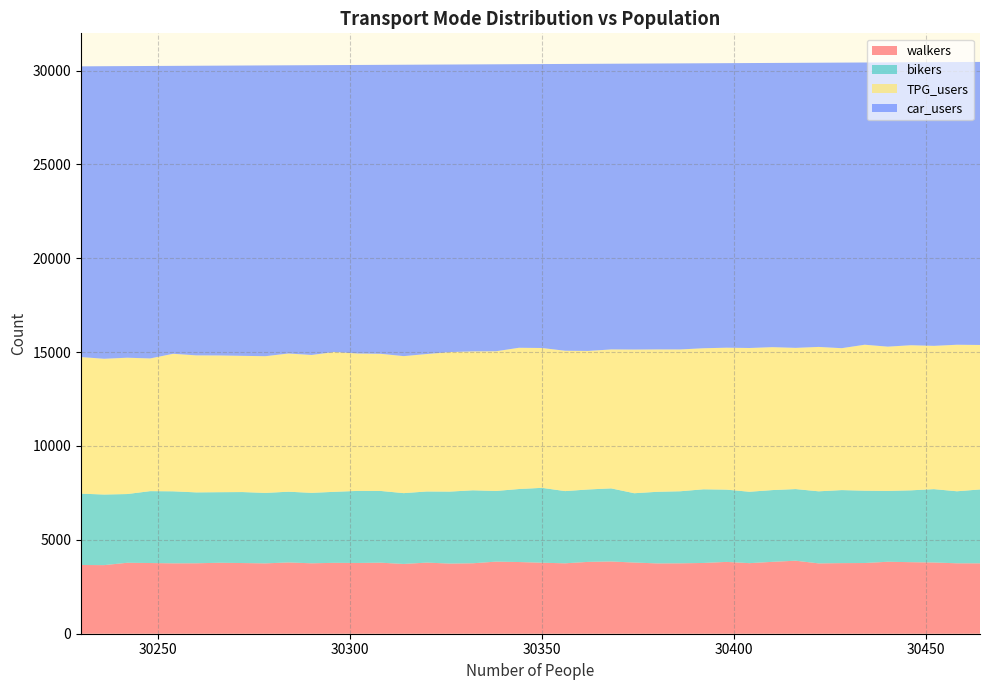

Reading left to right, what are all the values shown in this chart?

walkers: 30230=3662	30236=3654	30242=3779	30248=3766	30254=3750	30260=3753	30266=3779	30272=3765	30278=3748	30284=3796	30290=3752	30296=3776	30302=3769	30308=3783	30314=3717	30320=3788	30326=3737	30332=3753	30338=3840	30344=3819	30350=3782	30356=3751	30362=3827	30368=3848	30374=3791	30380=3746	30386=3751	30392=3769	30398=3826	30404=3759	30410=3830	30416=3889	30422=3747	30428=3761	30434=3766	30440=3834	30446=3811	30452=3794	30458=3752	30464=3750
bikers: 30230=3799	30236=3761	30242=3661	30248=3829	30254=3836	30260=3776	30266=3760	30272=3781	30278=3753	30284=3769	30290=3752	30296=3783	30302=3839	30308=3822	30314=3772	30320=3789	30326=3834	30332=3887	30338=3764	30344=3889	30350=3989	30356=3846	30362=3857	30368=3894	30374=3693	30380=3814	30386=3838	30392=3924	30398=3850	30404=3803	30410=3822	30416=3816	30422=3839	30428=3890	30434=3853	30440=3773	30446=3827	30452=3908	30458=3836	30464=3935
TPG_users: 30230=7276	30236=7231	30242=7262	30248=7069	30254=7326	30260=7298	30266=7283	30272=7256	30278=7282	30284=7362	30290=7344	30296=7450	30302=7319	30308=7306	30314=7298	30320=7322	30326=7431	30332=7400	30338=7442	30344=7524	30350=7449	30356=7476	30362=7379	30368=7402	30374=7653	30380=7584	30386=7554	30392=7513	30398=7560	30404=7658	30410=7613	30416=7522	30422=7691	30428=7559	30434=7775	30440=7685	30446=7729	30452=7632	30458=7805	30464=7696
car_users: 30230=15485	30236=15584	30242=15534	30248=15578	30254=15336	30260=15427	30266=15438	30272=15464	30278=15489	30284=15351	30290=15436	30296=15281	30302=15369	30308=15391	30314=15521	30320=15415	30326=15318	30332=15286	30338=15286	30344=15106	30350=15124	30356=15277	30362=15293	30368=15218	30374=15231	30380=15230	30386=15237	30392=15180	30398=15156	30404=15178	30410=15139	30416=15183	30422=15139	30428=15212	30434=15034	30440=15142	30446=15073	30452=15112	30458=15059	30464=15077